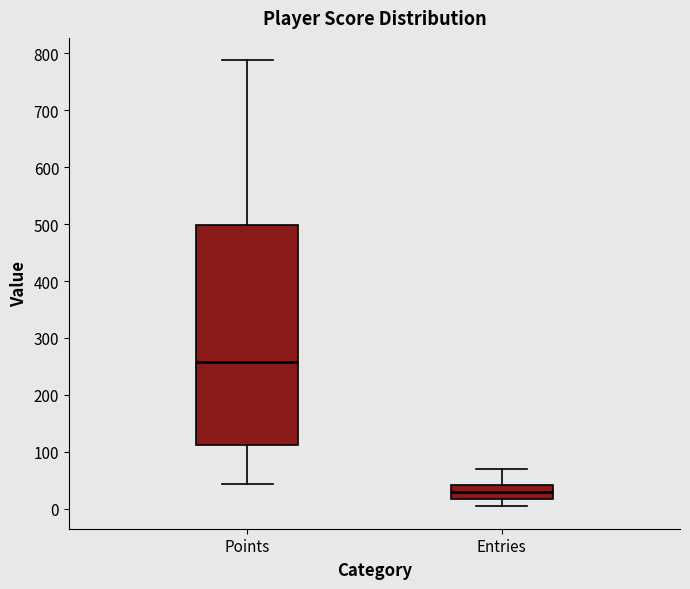

Where does the median line of the box for Entries sit on the y-axis? The values are not printed on the chart, so give them approximately, as read against the axis.

30